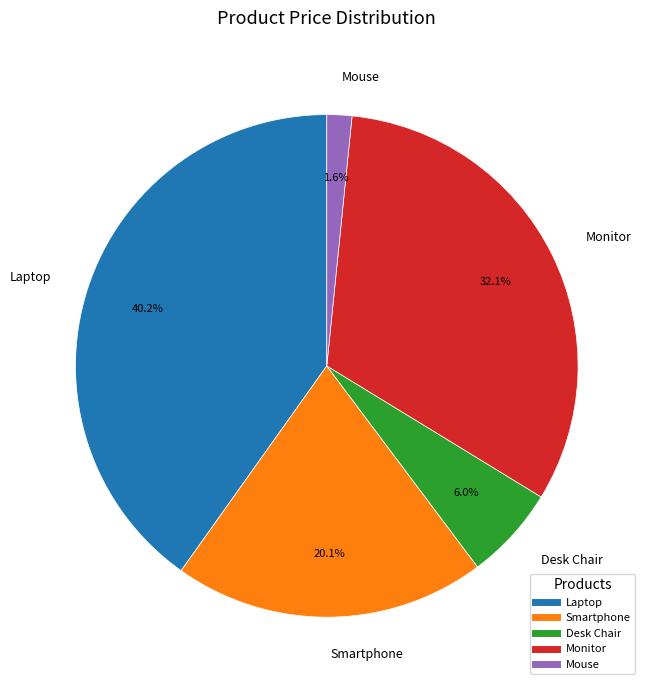

What is the smallest slice in the pie chart?

Mouse